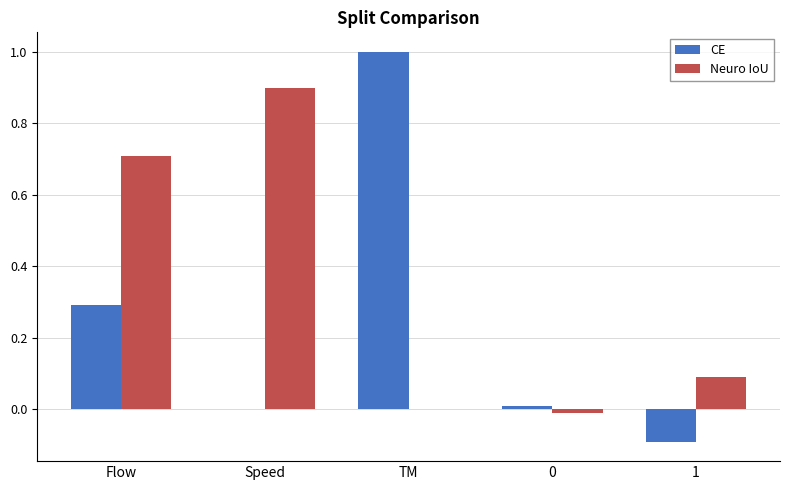

At which label does CE reach its peak?

TM